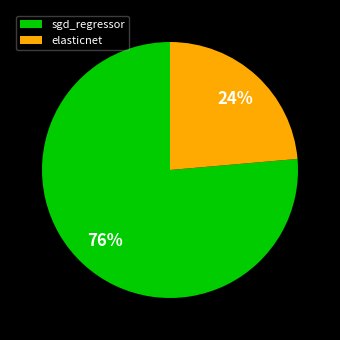

Is there any slice that represents more than half of the pie?

Yes